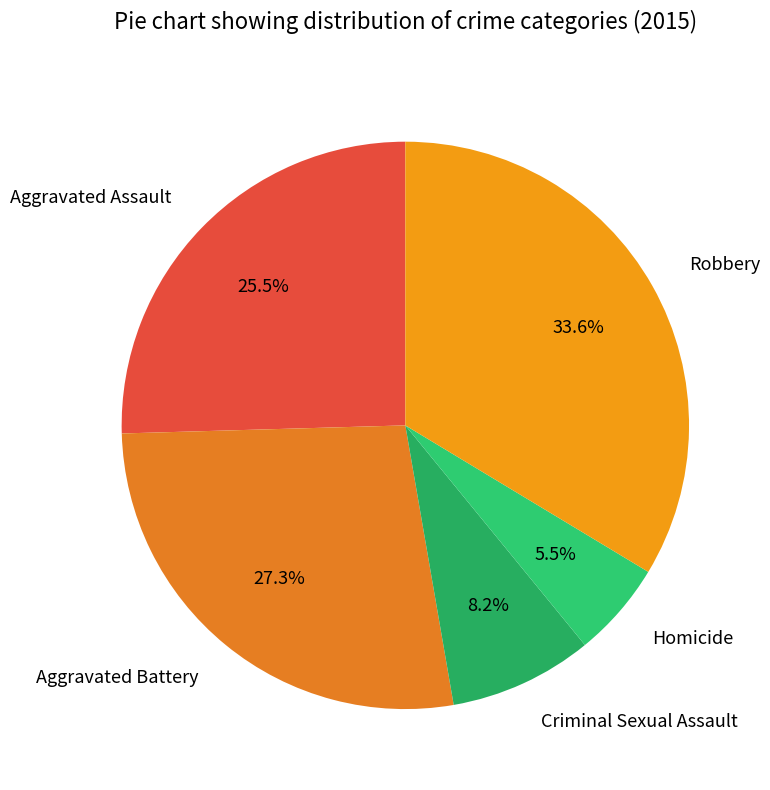

Is the sum of Criminal Sexual Assault and Aggravated Battery greater than half?

No